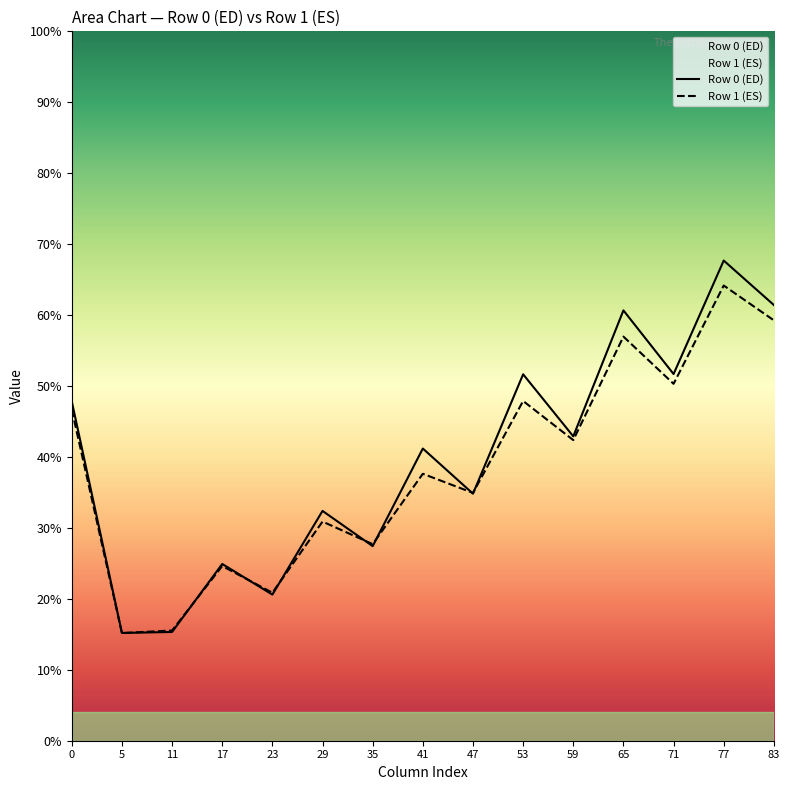

Where do Row 0 (ED) and Row 1 (ES) first cross each other?

5 and 11